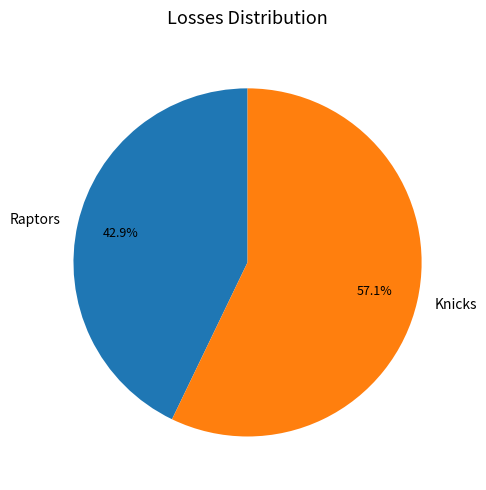

To the nearest percent, what is the difference between the Knicks and Raptors slice percentages?

14%